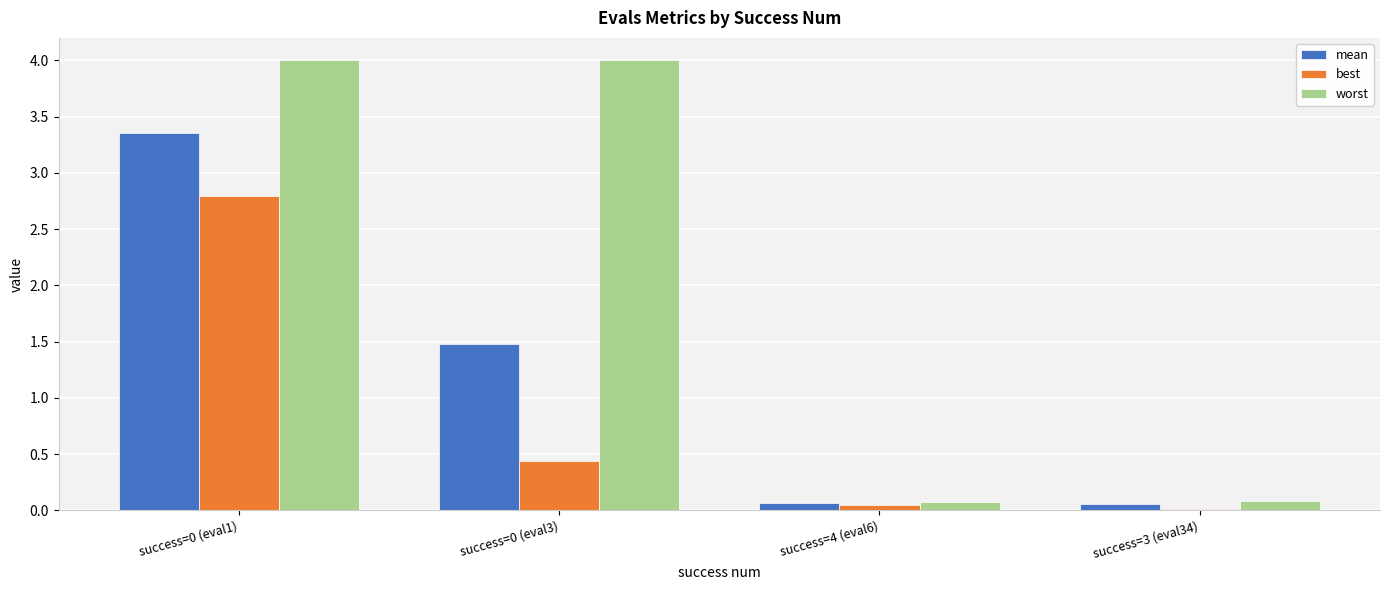

What position from the right is success=0 (eval3)?

3